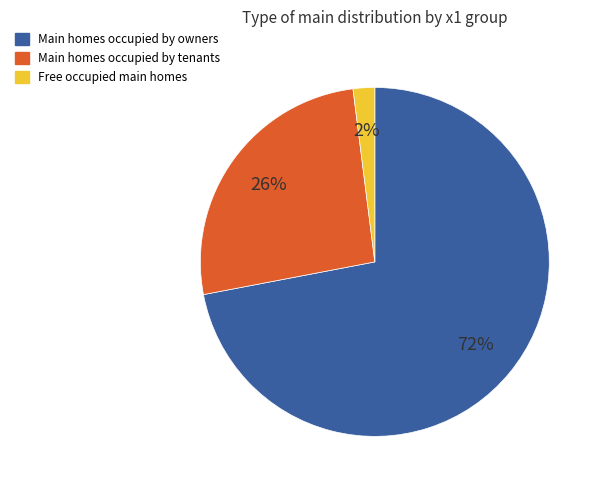

What is the ratio of the value at Main homes occupied by tenants to the value at Free occupied main homes?

13.0